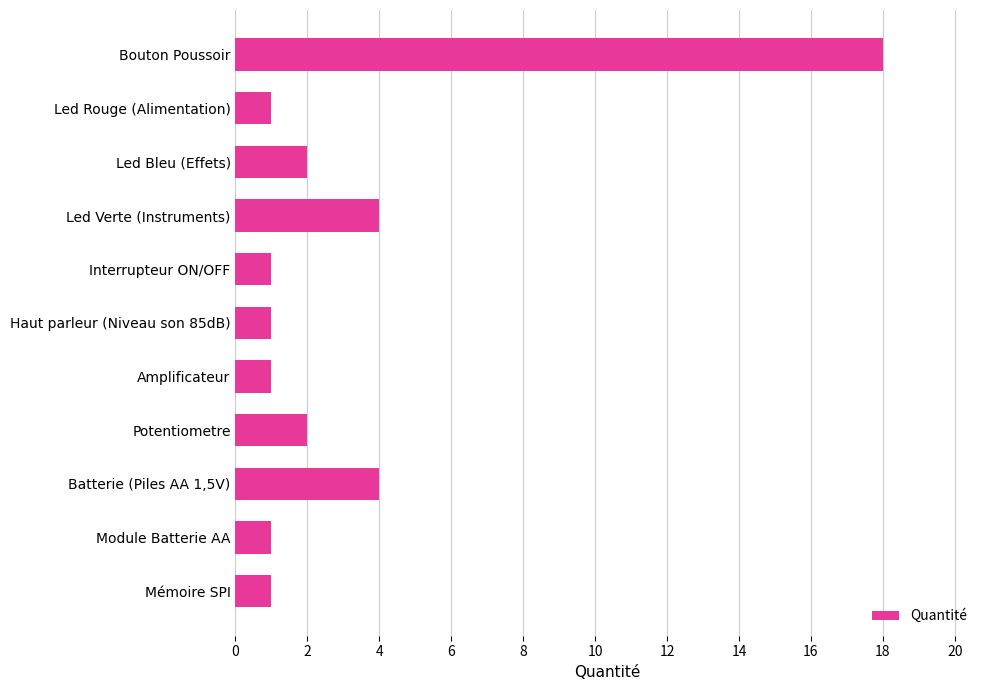

What is the value of the 9th bar from the top?

4